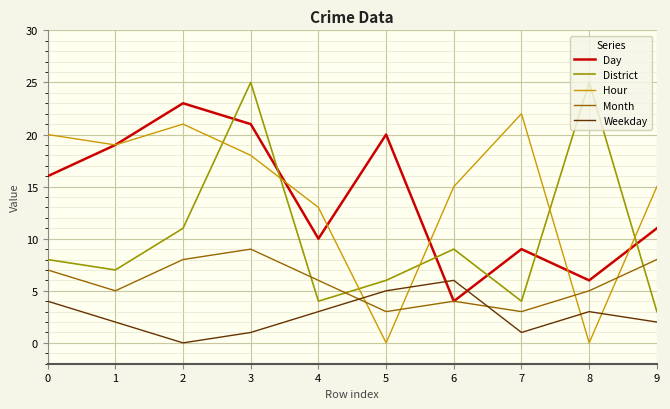

Is the value of District at 6 greater than the value of Weekday at 9?

Yes